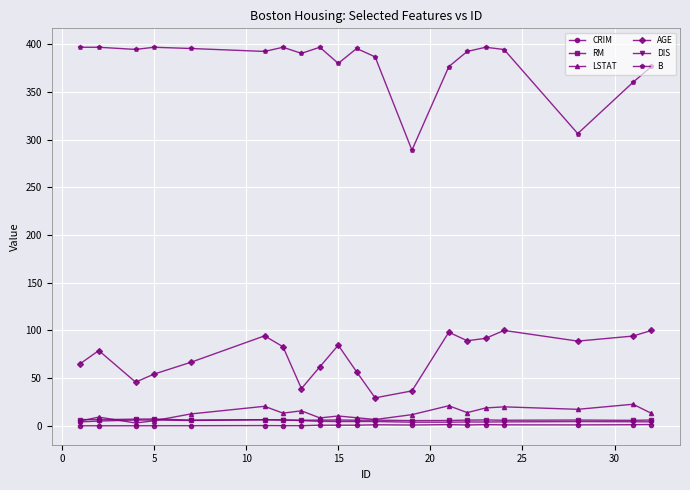

What is the value of the AGE point at the 15th from the left?

89.2